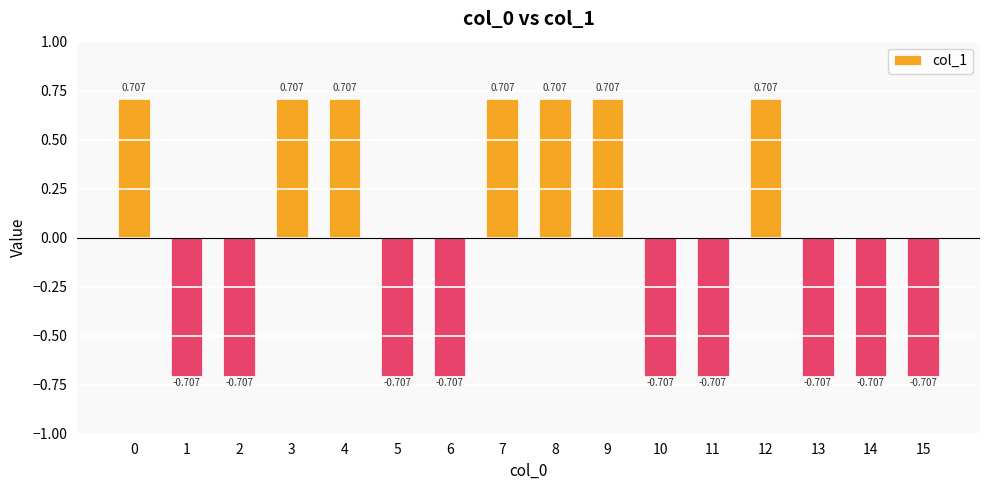

What is the value of the 11th bar from the left?

-0.7